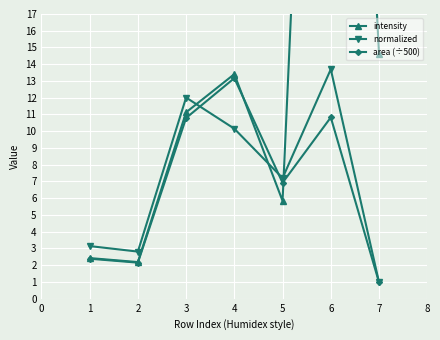

Rank the categories by normalized value from highest to lowest.

6, 3, 4, 5, 1, 2, 7